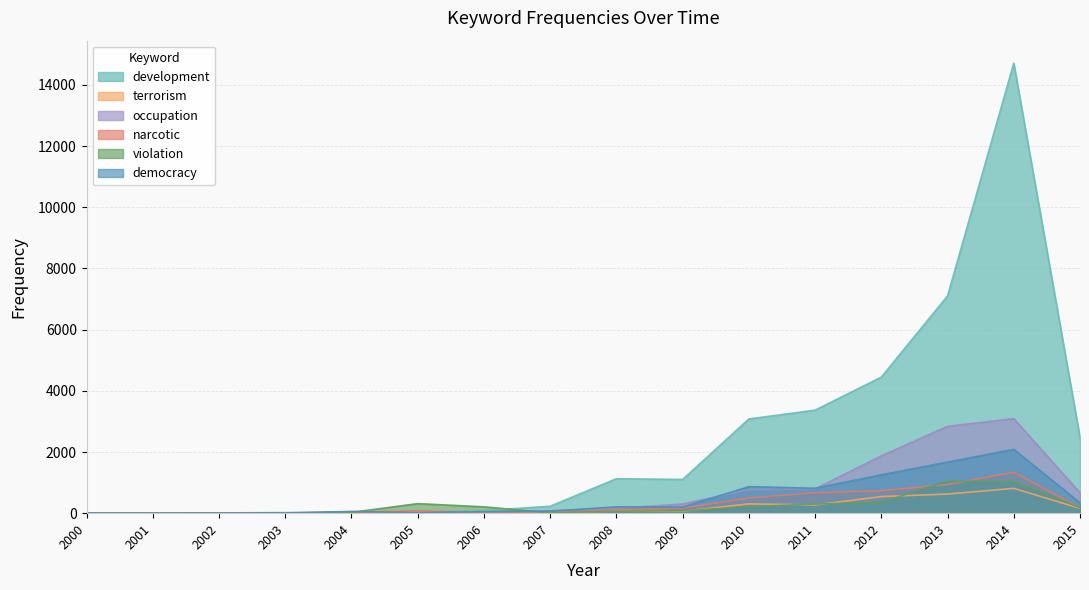

Which series changed the most between 2006 and 2010?

development